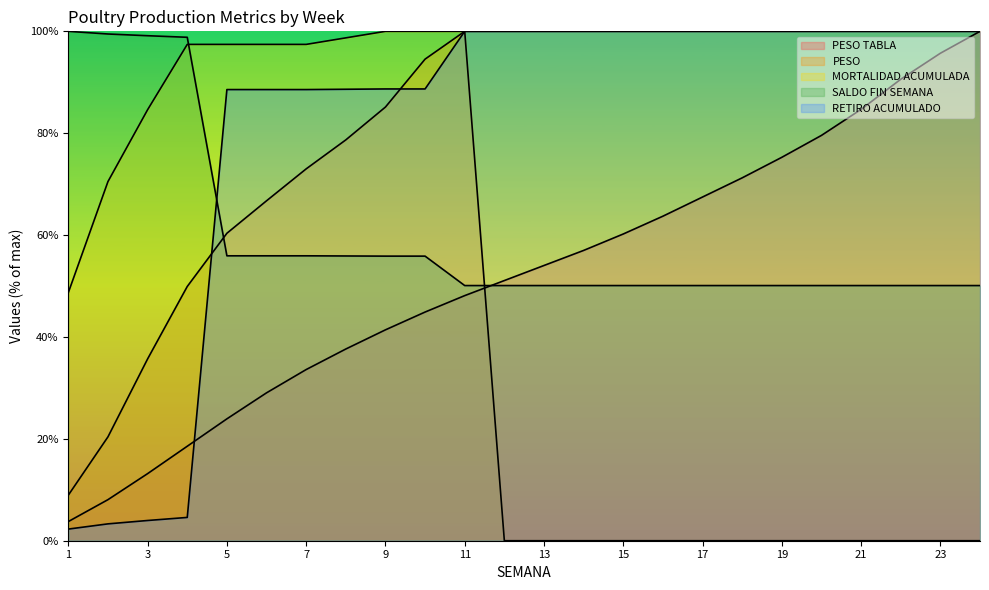

Where is PESO TABLA nearest to the value 51?

12